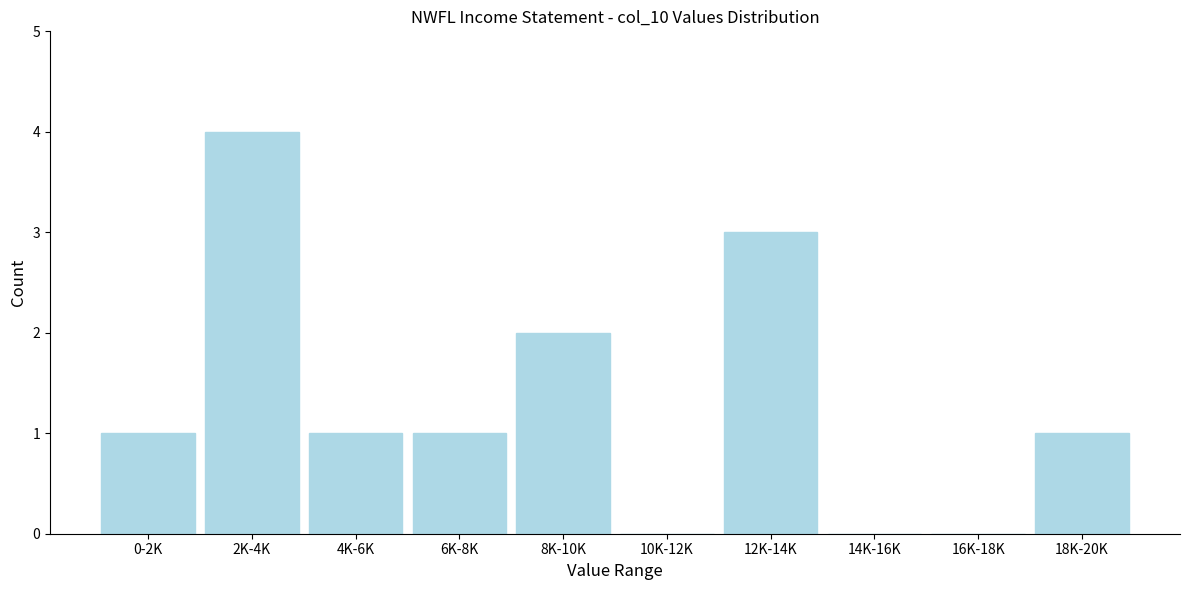

Reading left to right, transcribe all the data shown in this chart.

0-2K=1	2K-4K=4	4K-6K=1	6K-8K=1	8K-10K=2	10K-12K=0	12K-14K=3	14K-16K=0	16K-18K=0	18K-20K=1